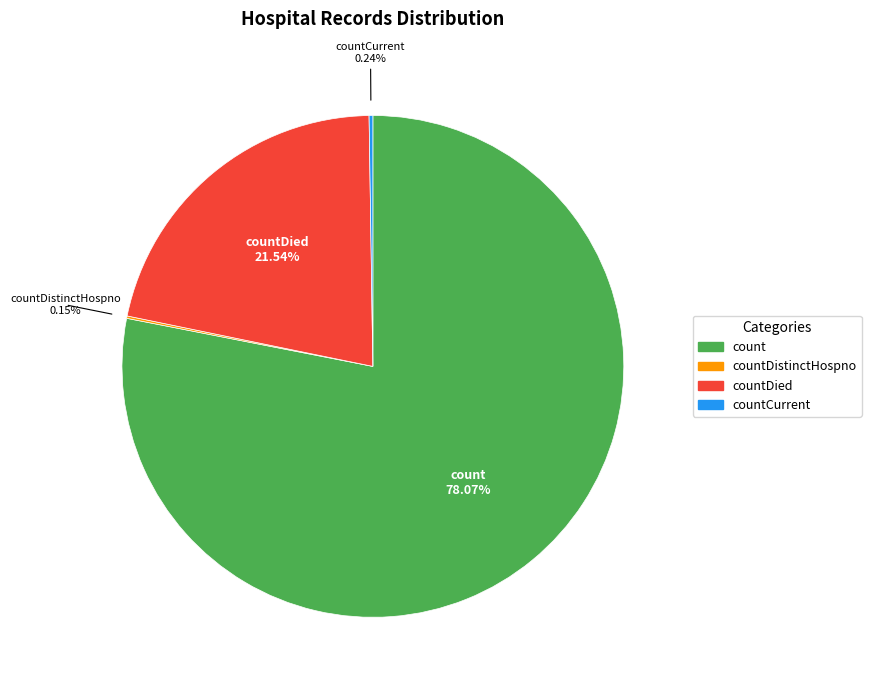

Is there a majority slice in this chart?

Yes